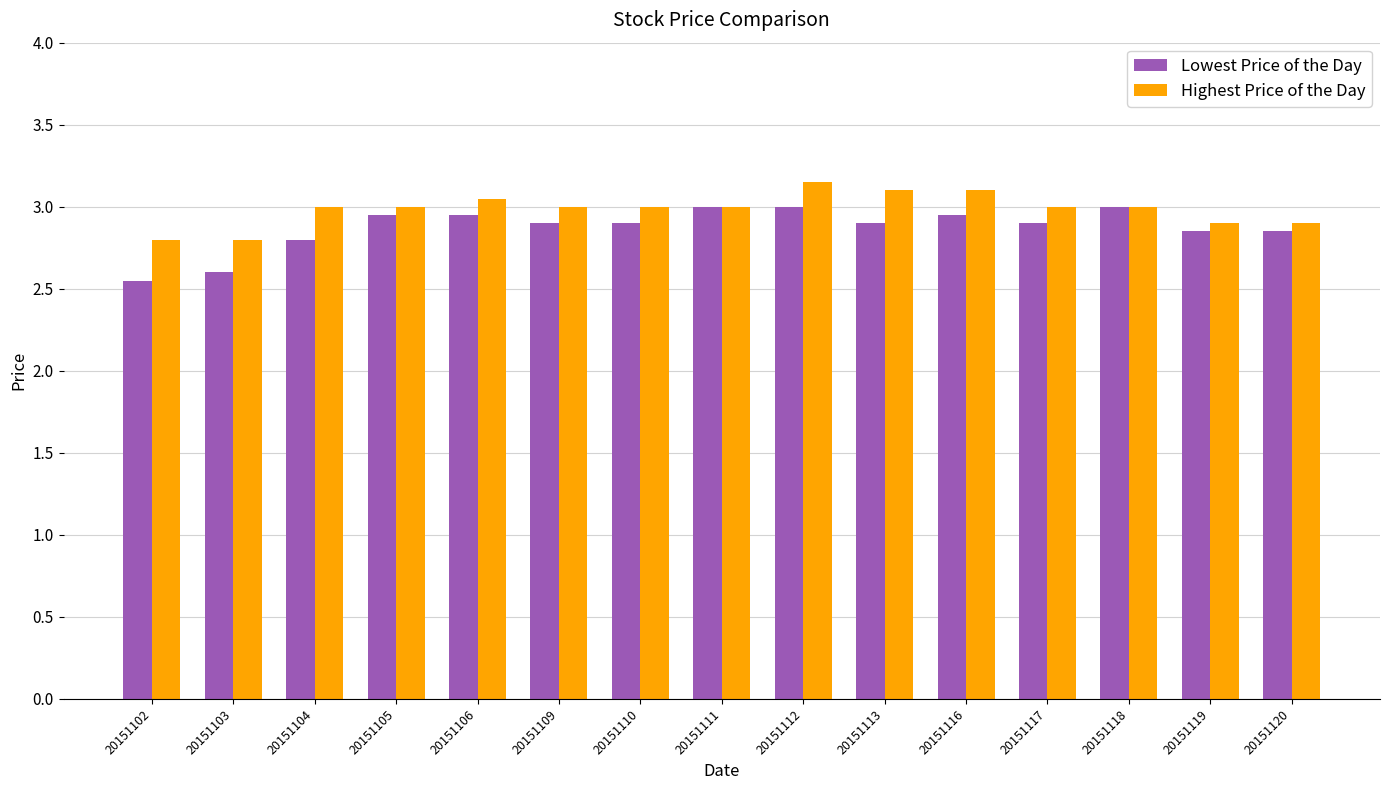

True or false: Highest Price of the Day has a value of 3.0 at 20151109.

True